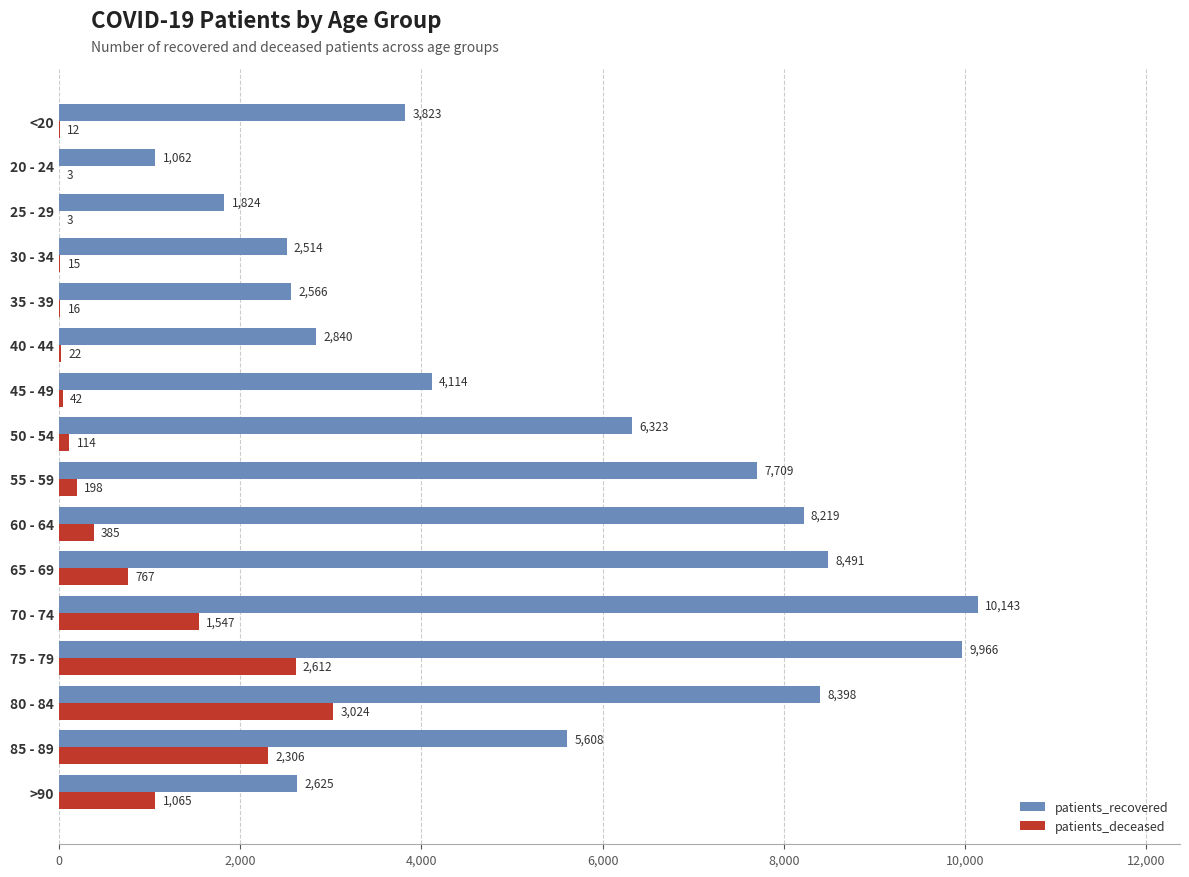

Which series has the largest total across all categories?

patients_recovered